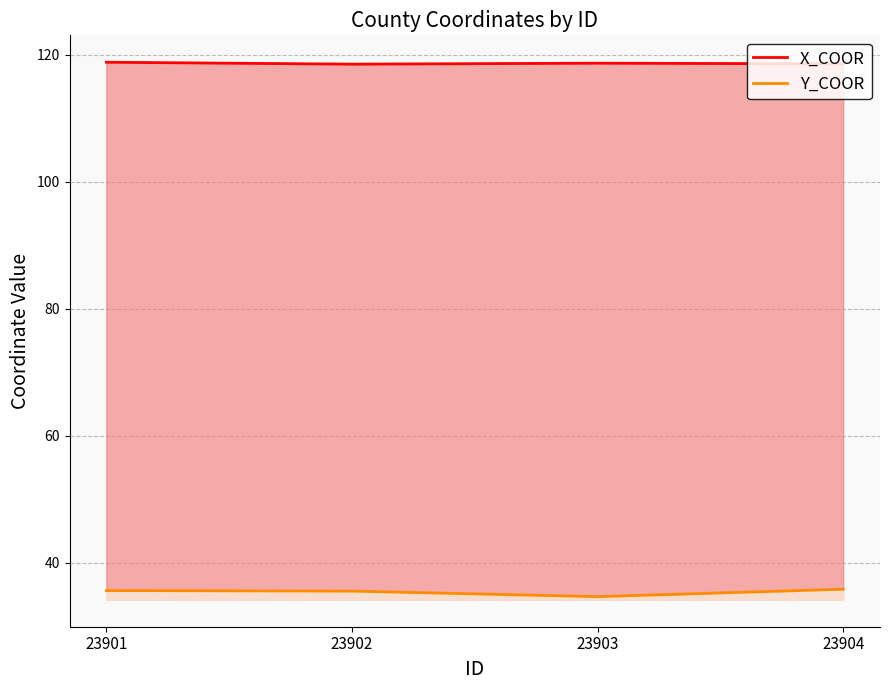

Reading left to right, what are all the values shown in this chart?

X_COOR: 118.8	118.5	118.7	118.6
Y_COOR: 35.6	35.5	34.6	35.8